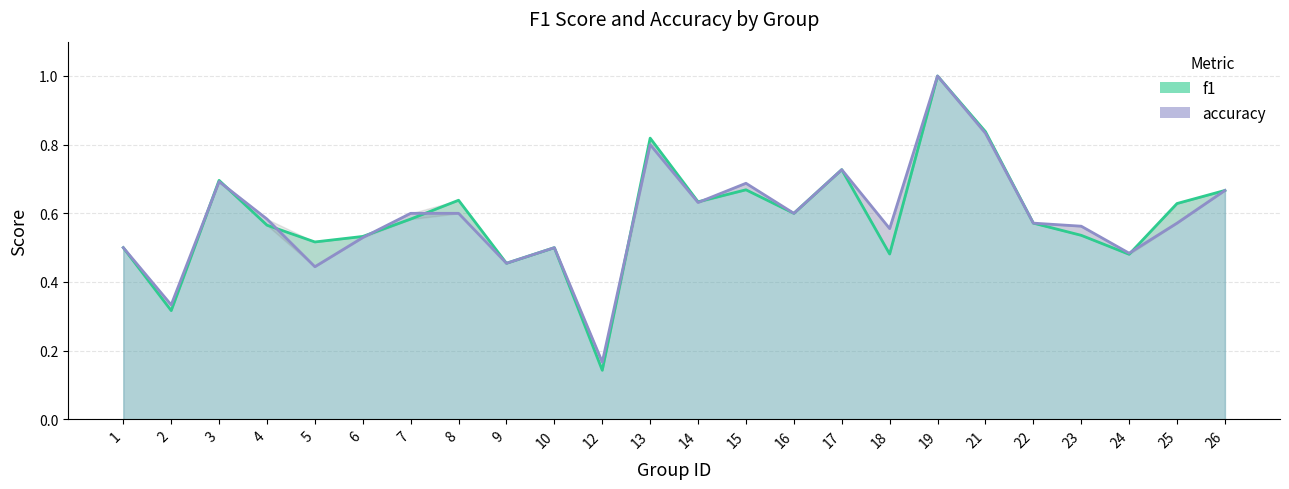

At which category does f1 reach its first local peak?

3